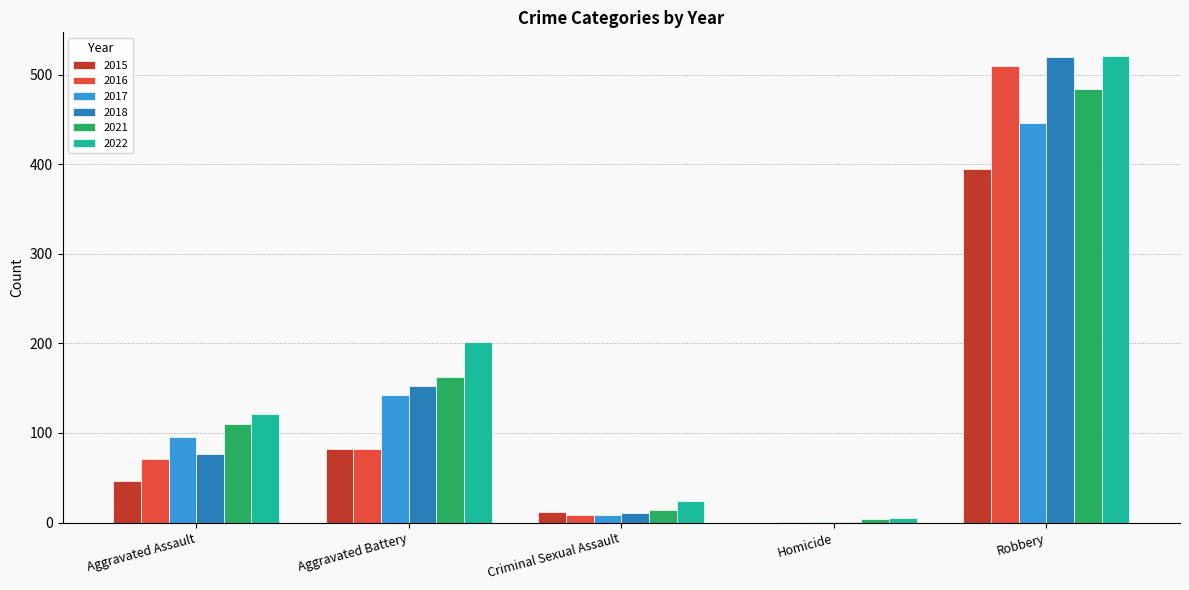

Which label corresponds to the largest value in the chart?

Robbery